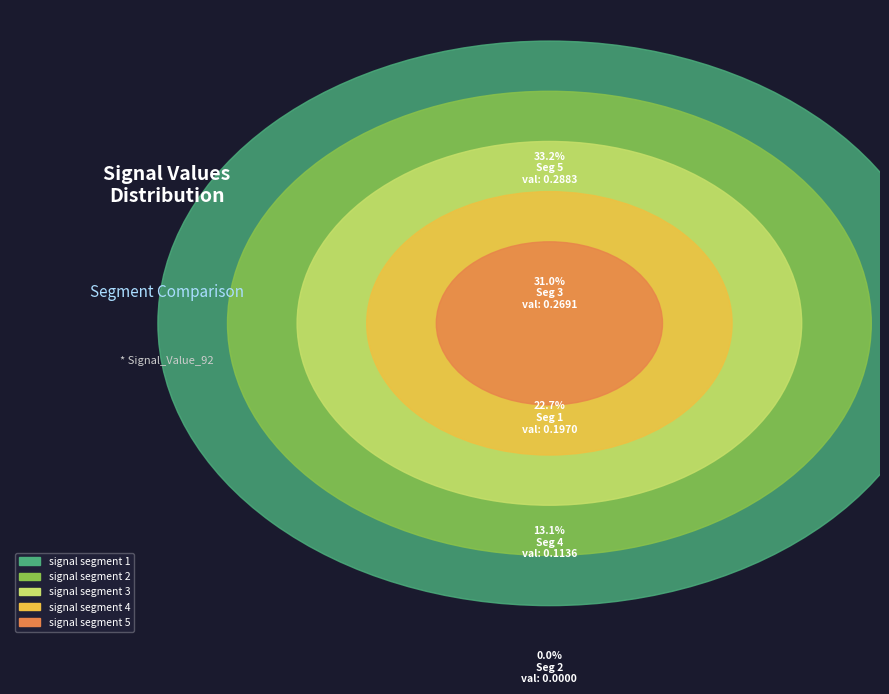

Is it true that signal segment 3 is 17% of the pie?

False